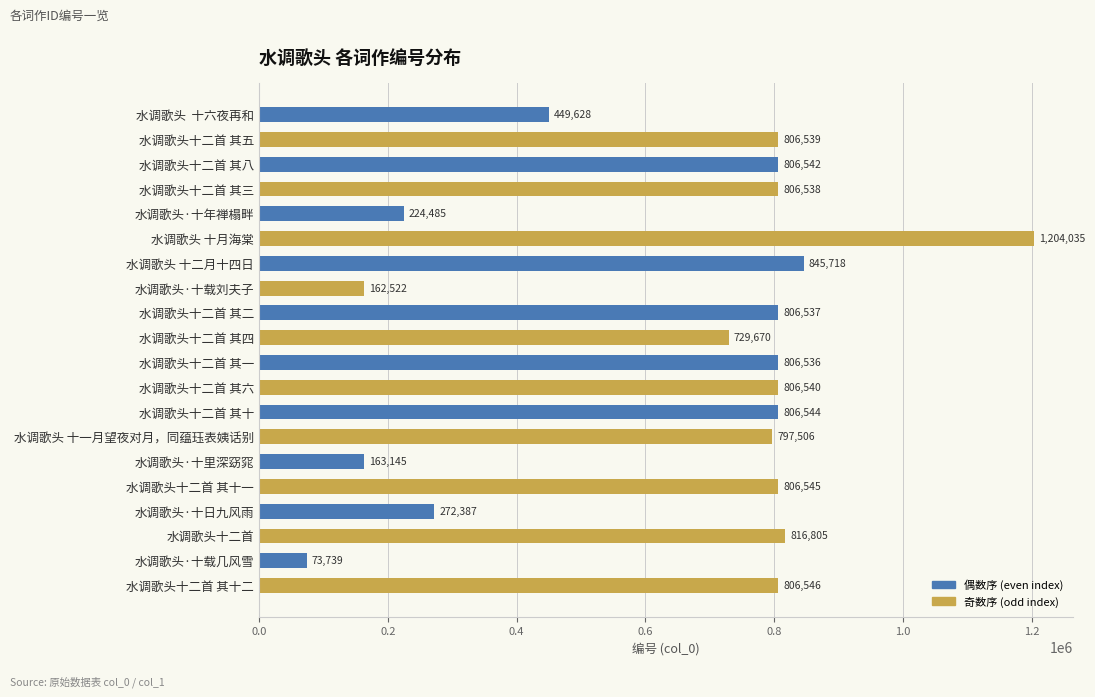

What is the label of the 13th bar from the bottom?

水调歌头·十载刘夫子